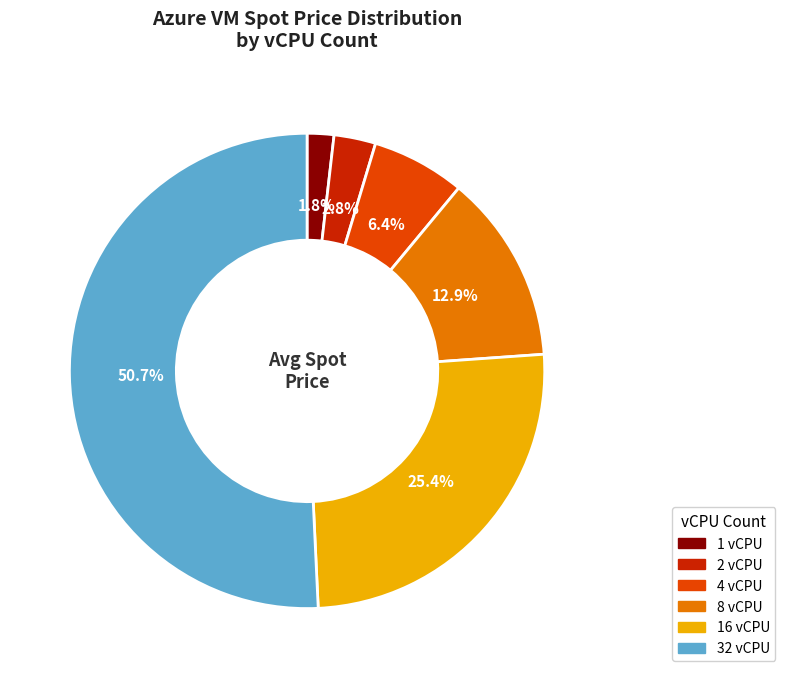

Does any single category account for the majority?

Yes